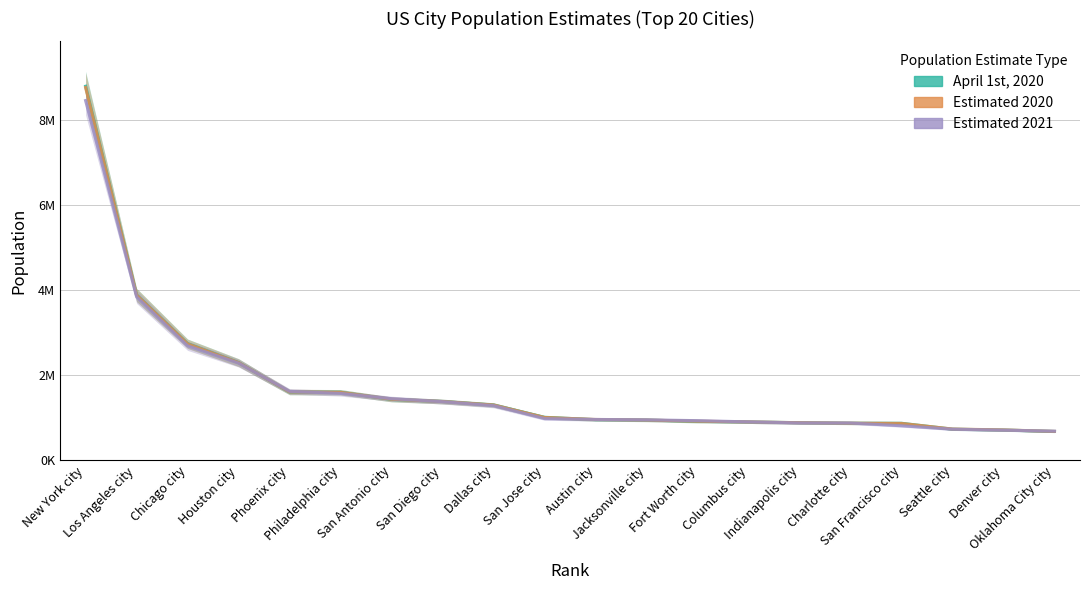

What is the maximum value for April 1st, 2020?

8804190